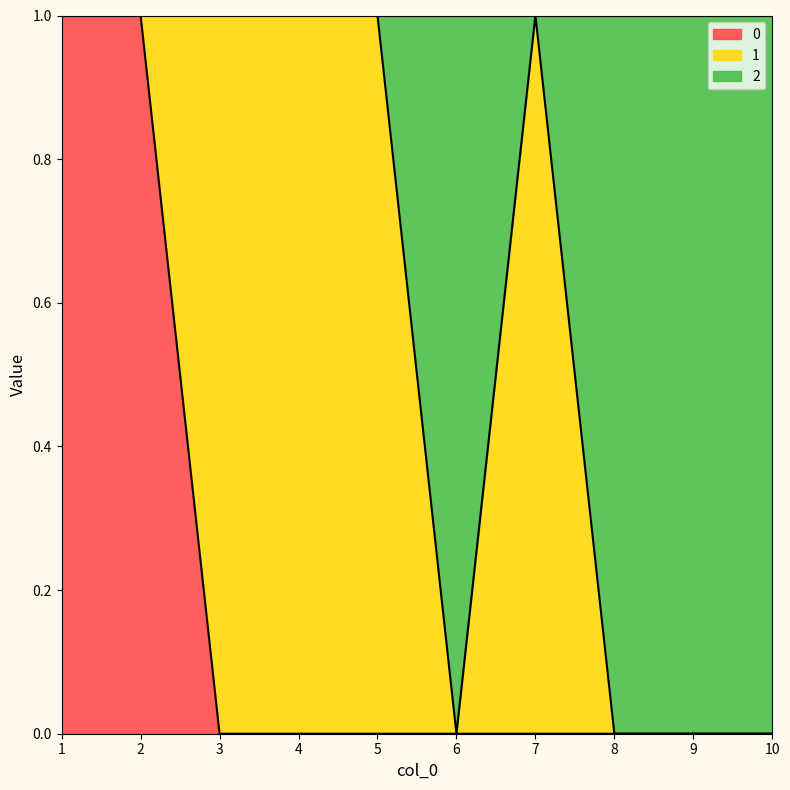

The 0 series shows 0 at 3. True or false?

True